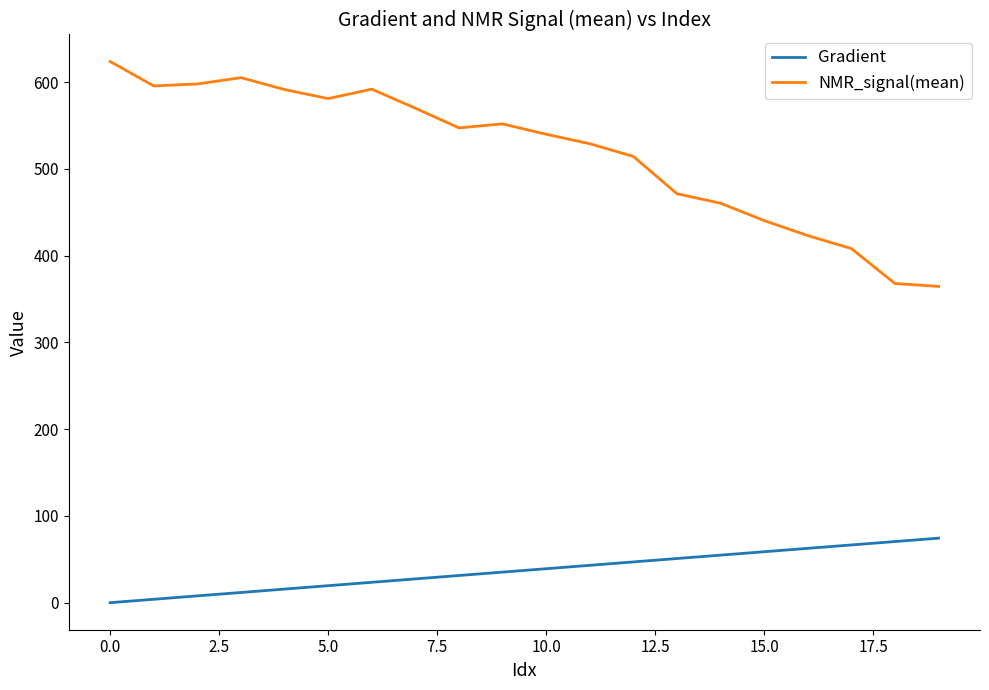

Which series has the largest total across all categories?

NMR_signal(mean)